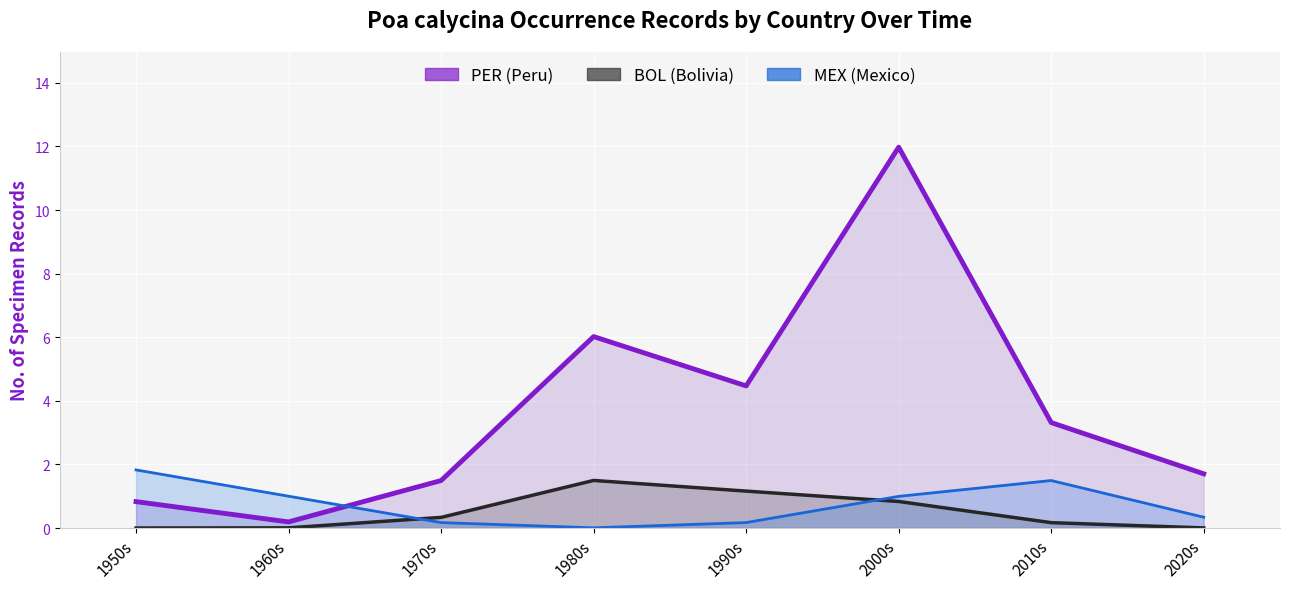

What is the difference between the maximum and minimum values in the MEX line series?

1.8